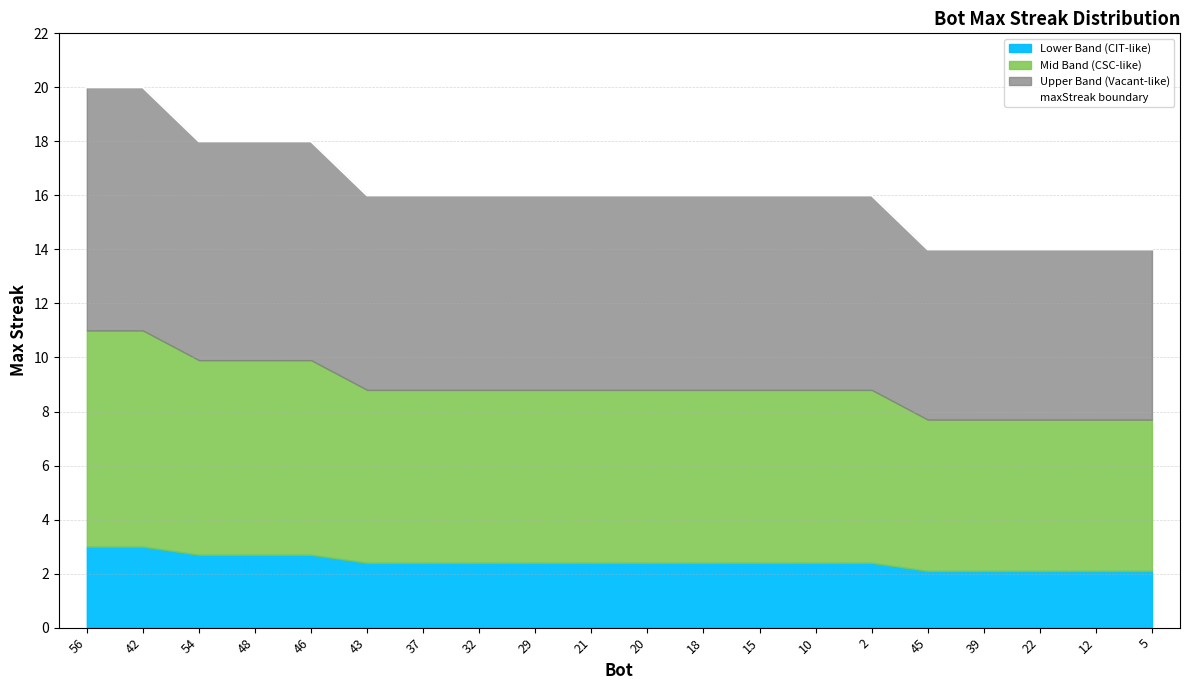

What is the difference between the maximum and minimum values?

6